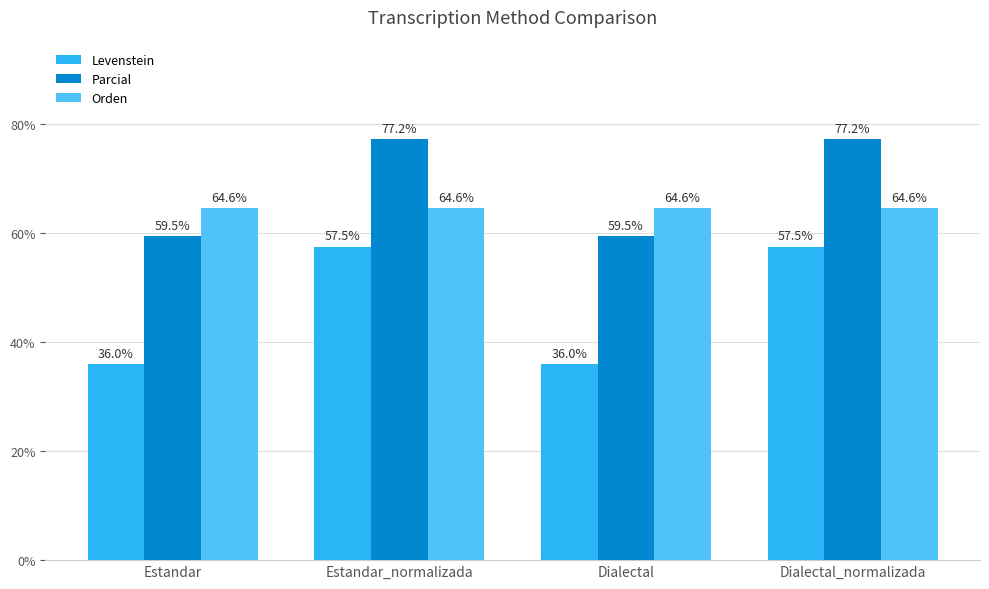

Which series has the largest range (max minus min)?

Levenstein